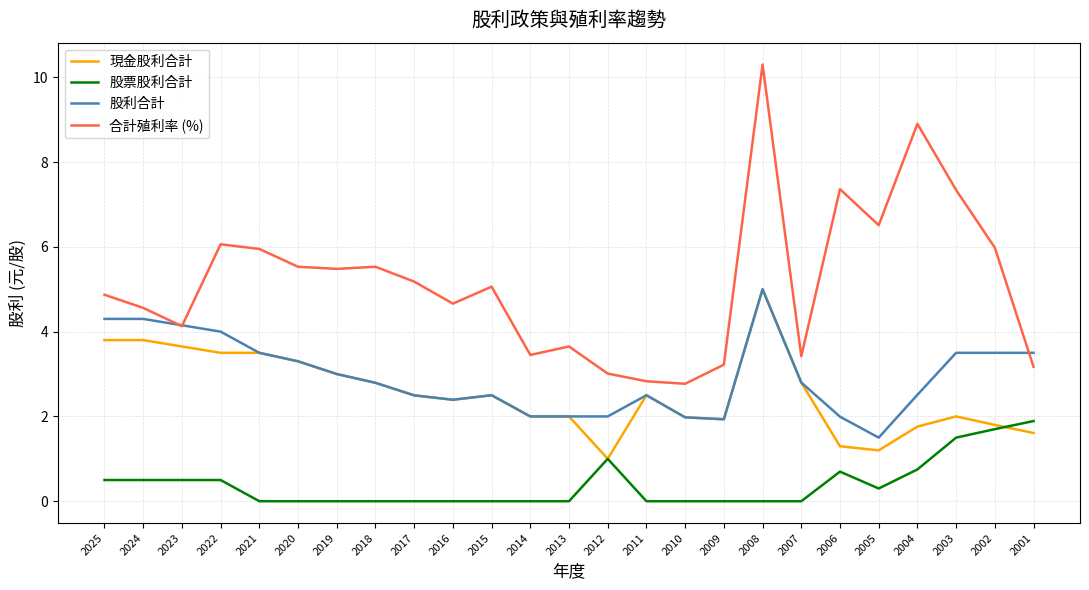

What is the difference between the maximum and minimum values in the 股票股利合計 series?

1.9